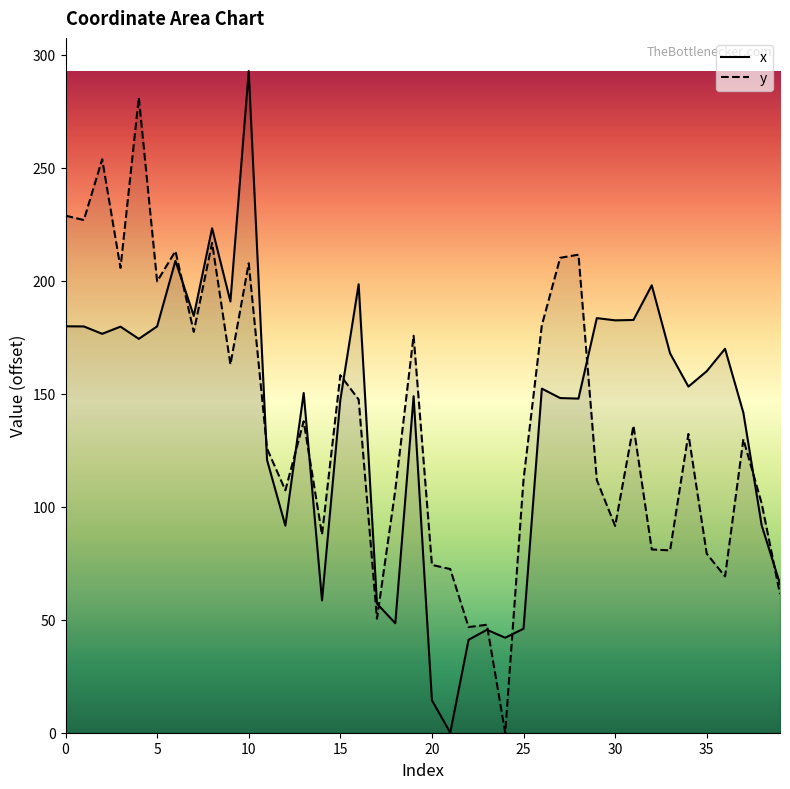

The y series shows 22.6 at 29. True or false?

False